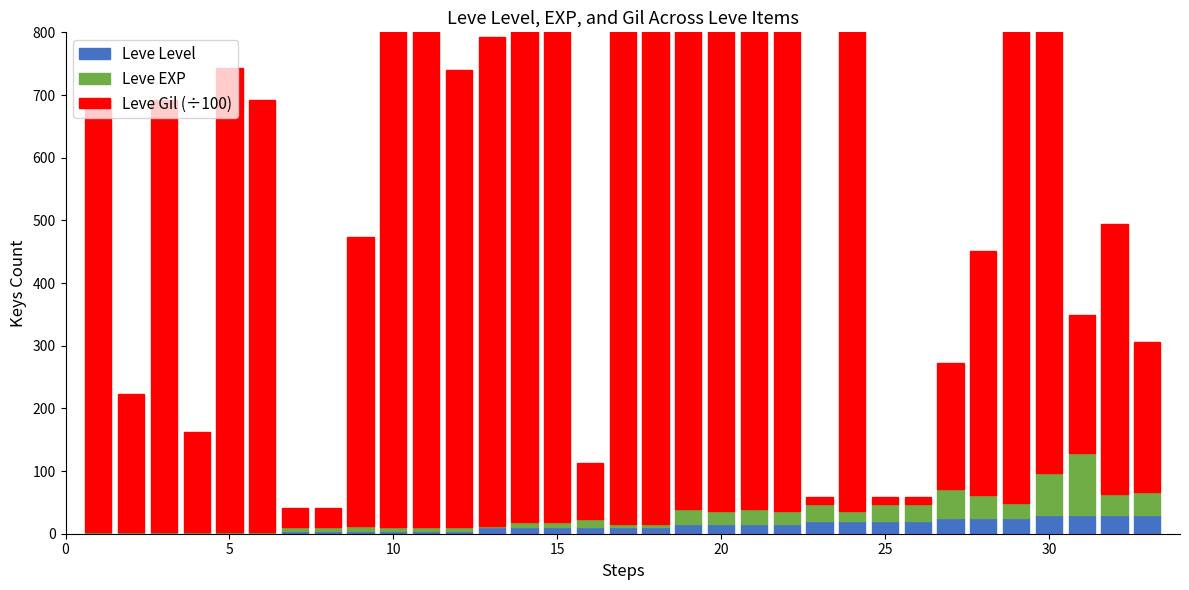

What is the highest value of the Leve Level series?

30